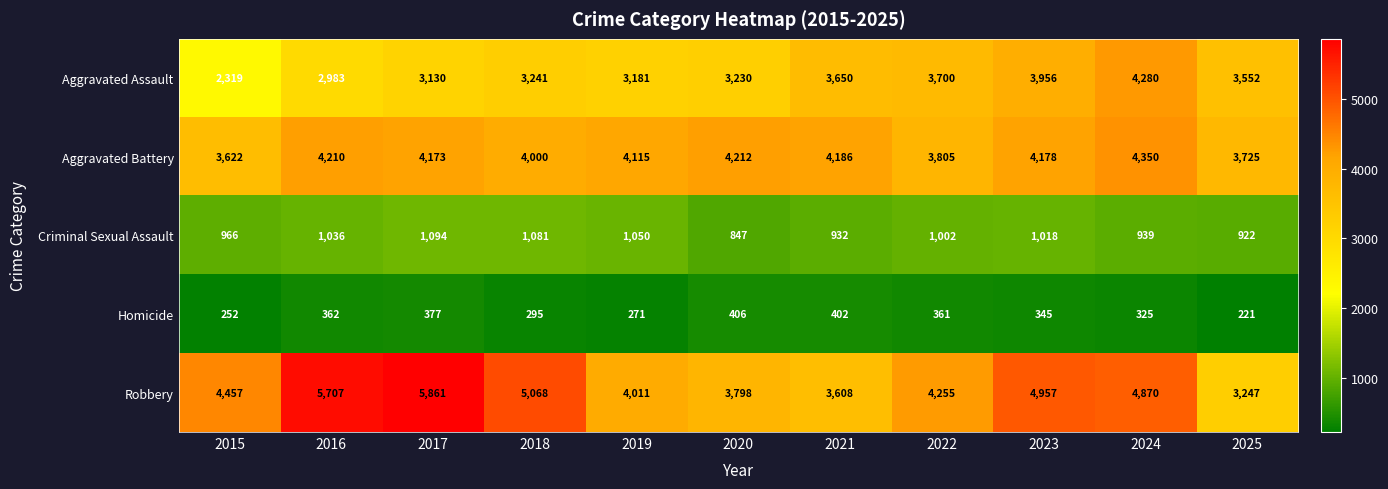

What is the average value of the Robbery series?

4531